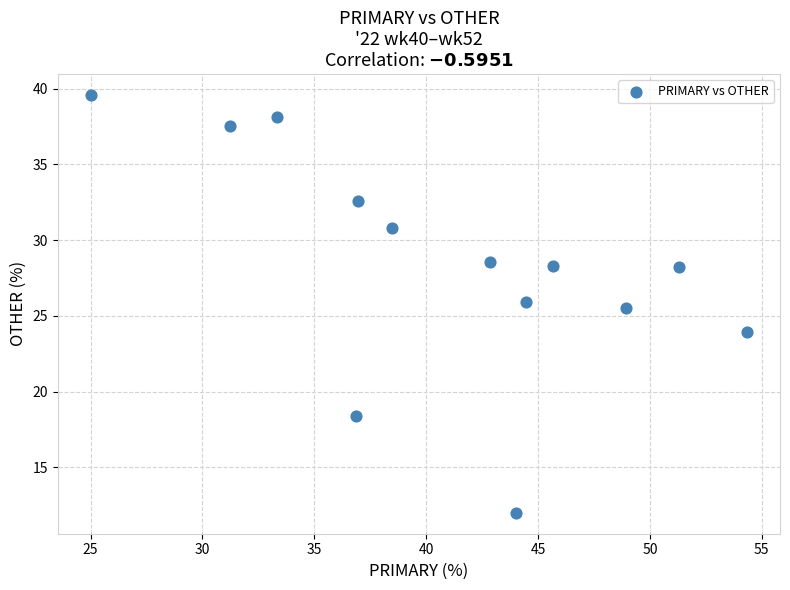

What Y value in the scatter plot is closest to 25?

25.5